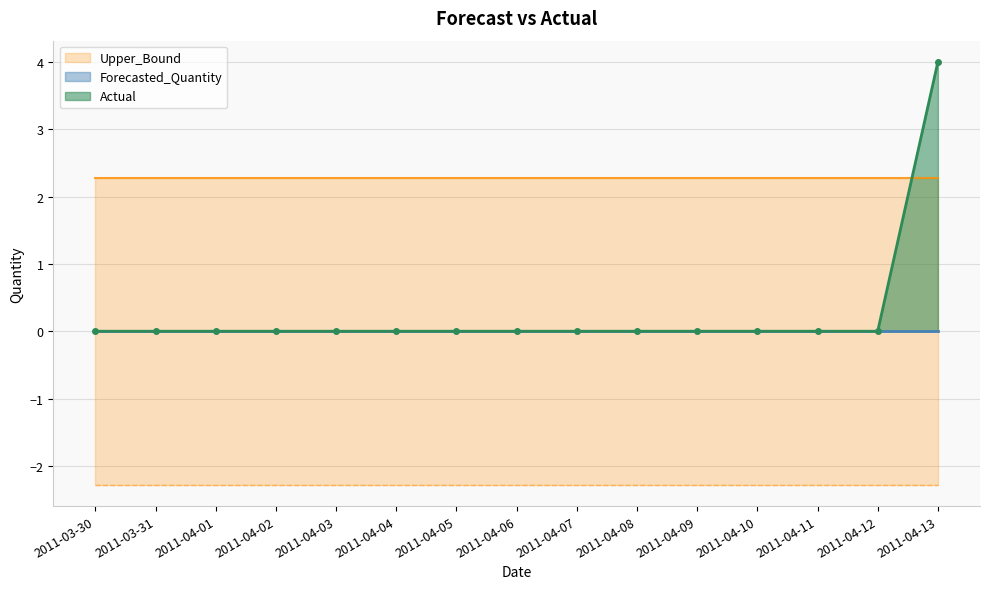

What is the label of the 8th point from the right?

2011-04-06